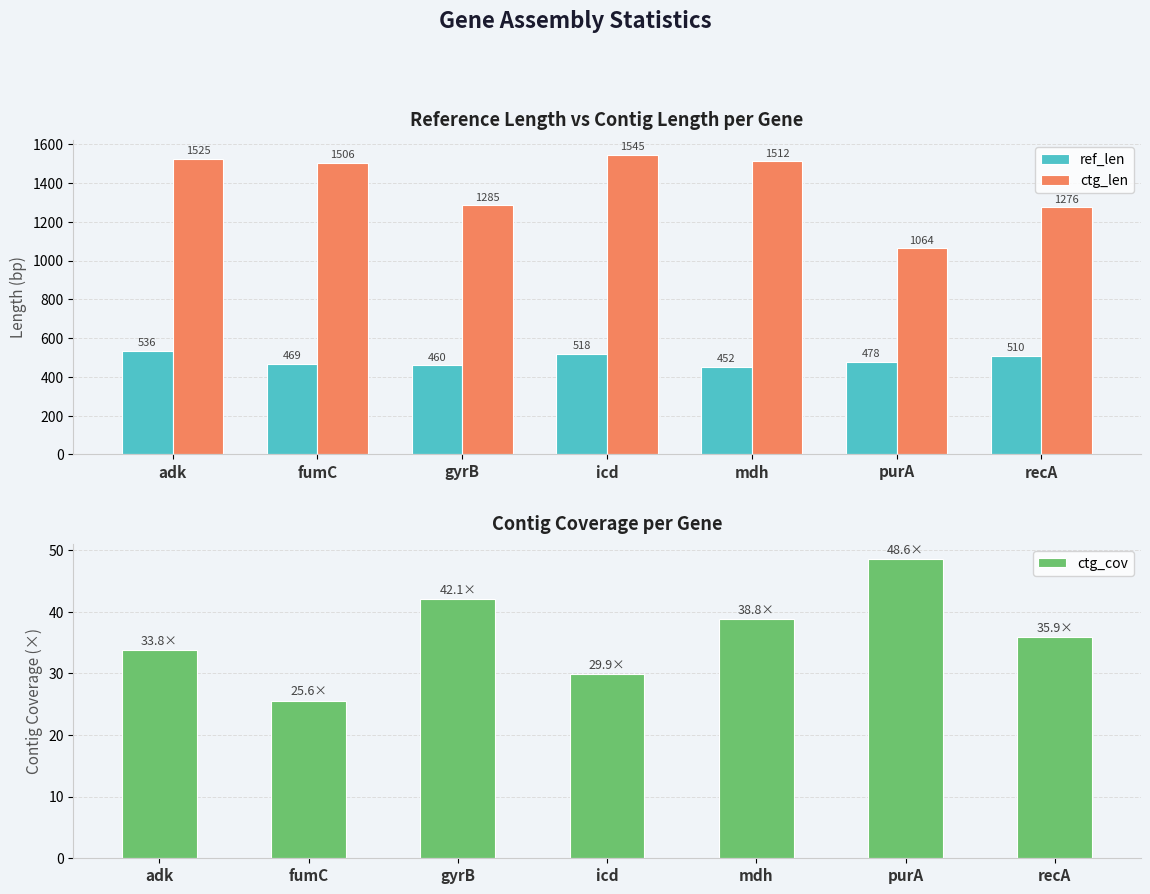

What value does the ctg_cov series have at icd?

29.9